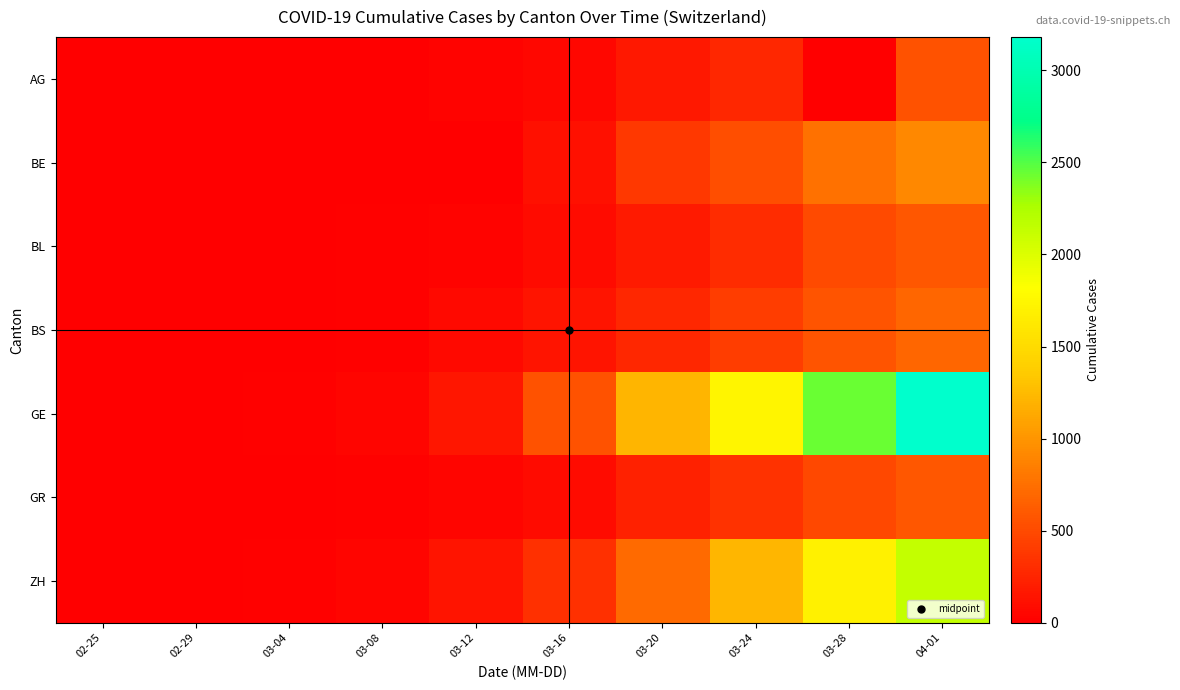

Count the number of categories in the chart.

10